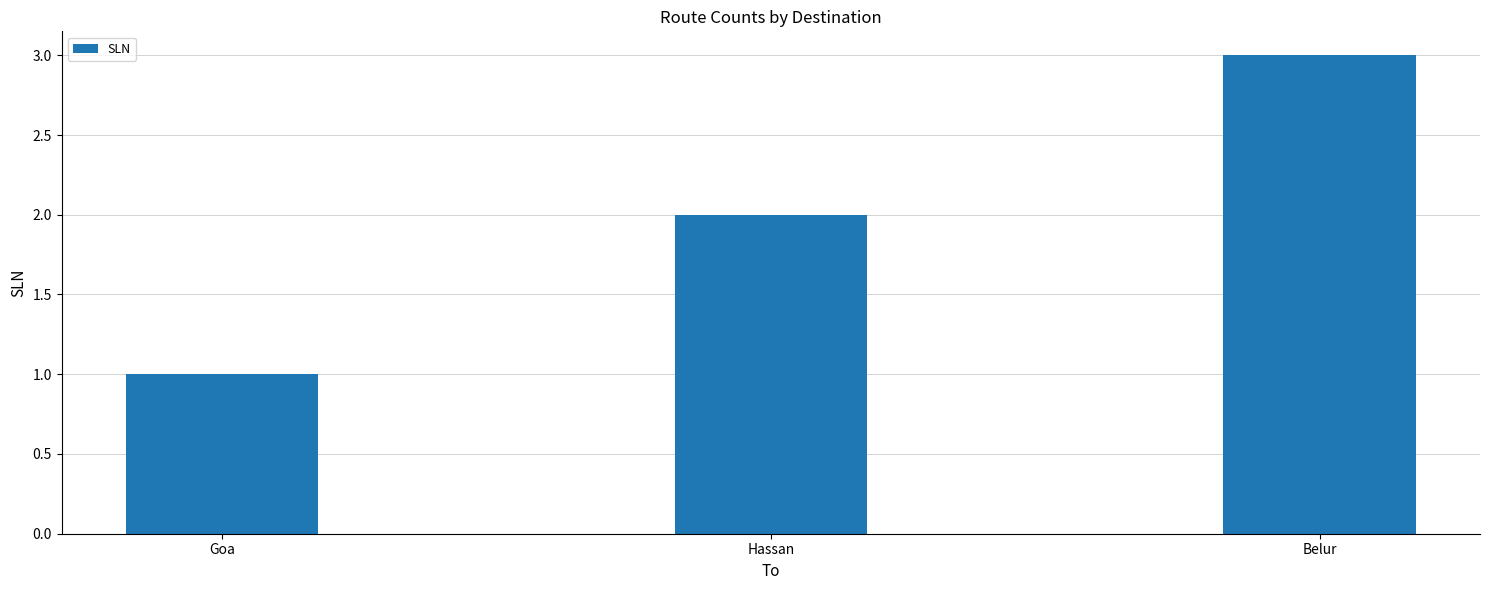

What value does the data have at Goa?

1